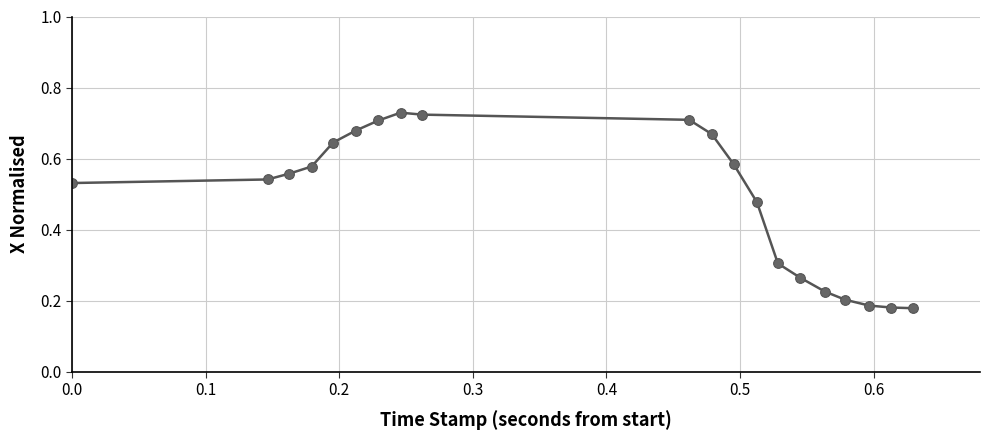

How many values are between 0 and 1?

20